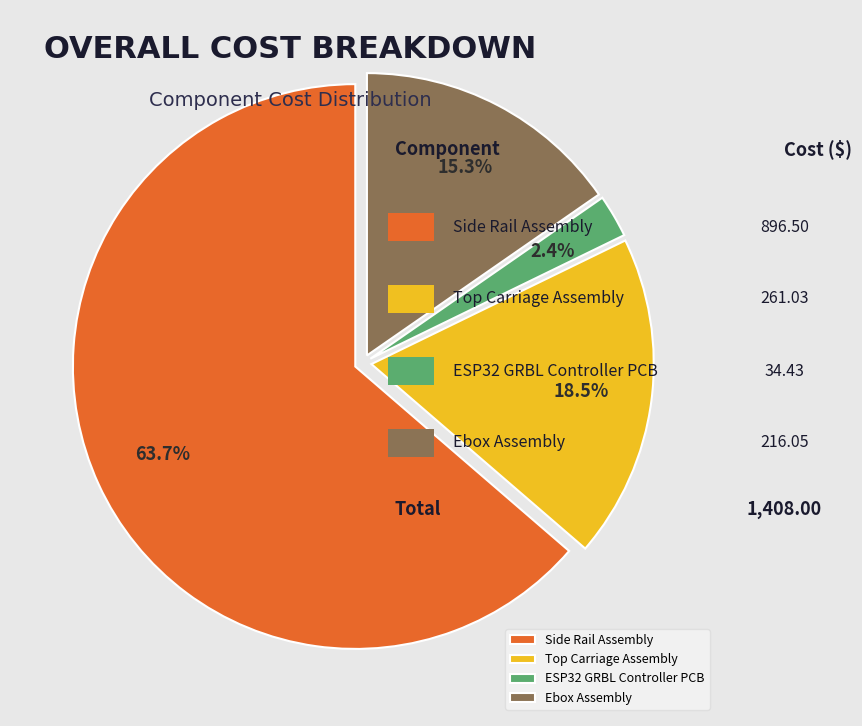

What percentage is the Side Rail Assembly slice, to the nearest percent?

64%